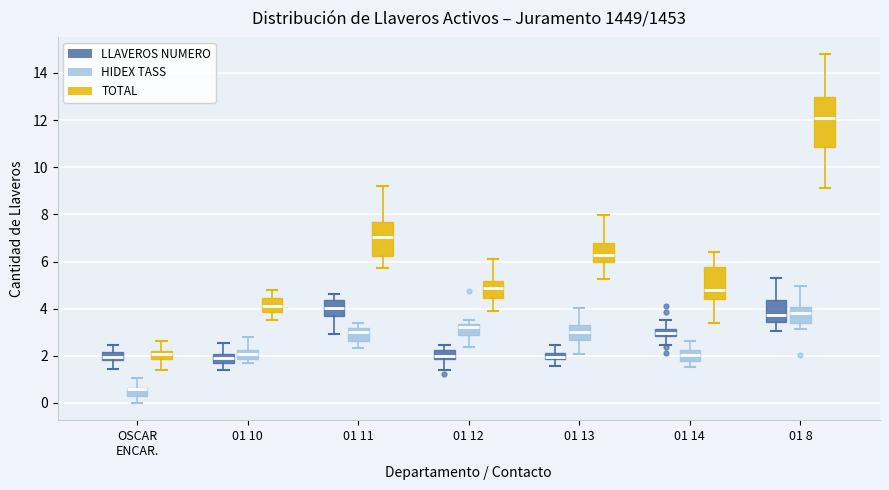

Which box is the tallest, from its lower edge to its upper edge?

01 8 (TOTAL)